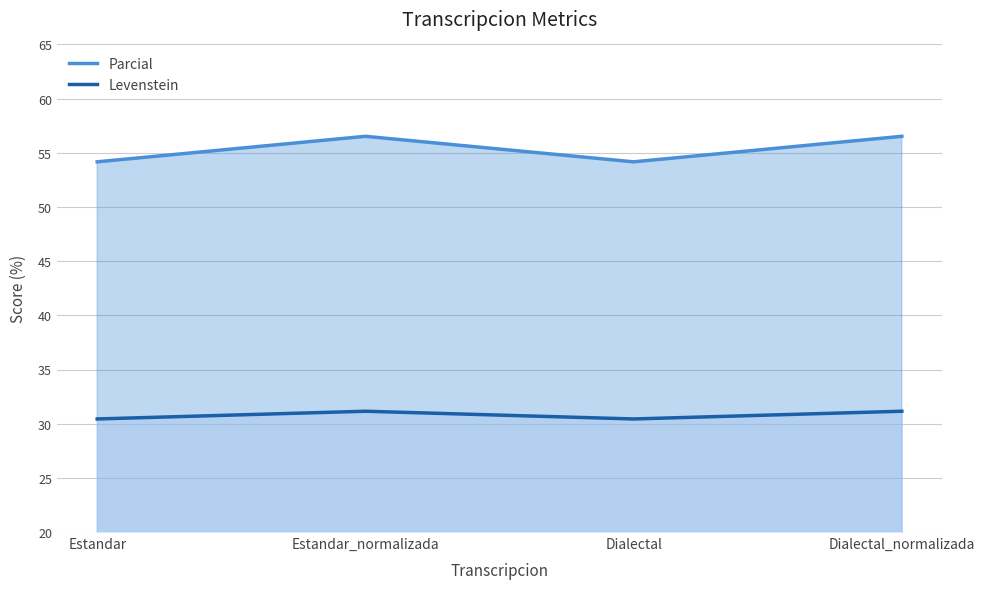

Where does the Levenstein series first go above 31?

Estandar_normalizada